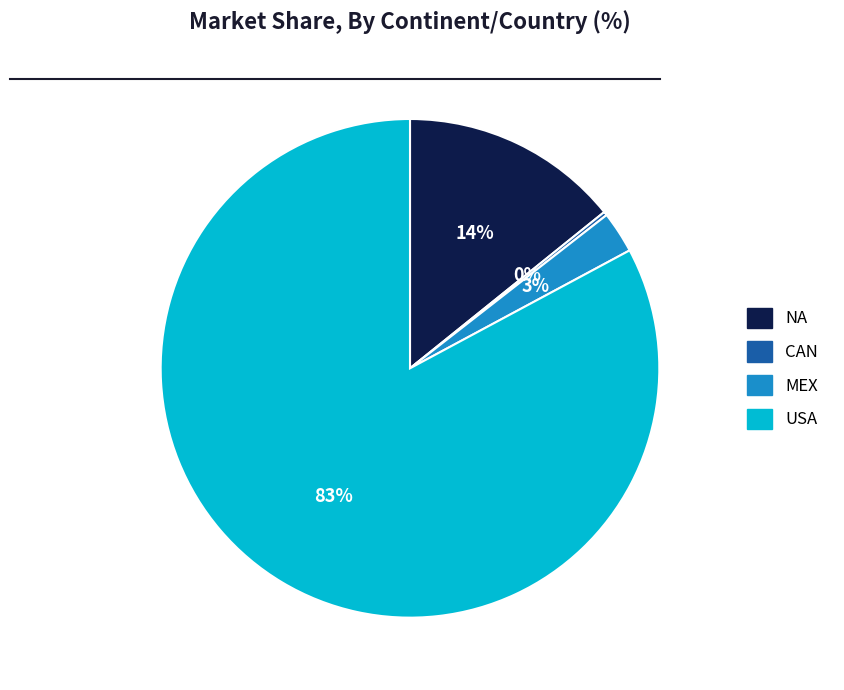

To the nearest percent, what percentage of the pie is NA?

14%